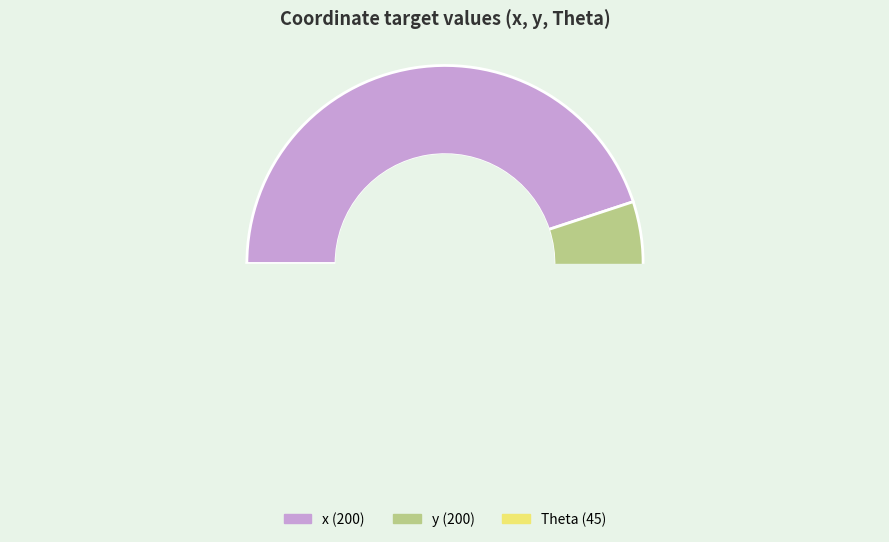

Do Theta and y together represent more than half of the pie?

Yes